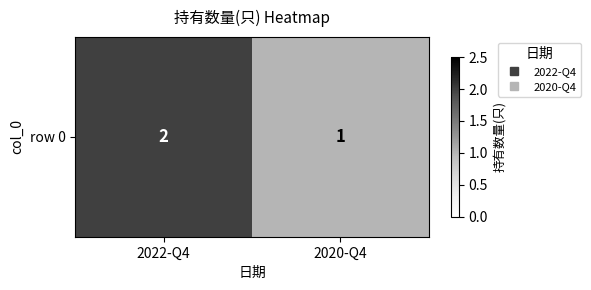

At which category does the chart reach its peak across all series?

2022-Q4